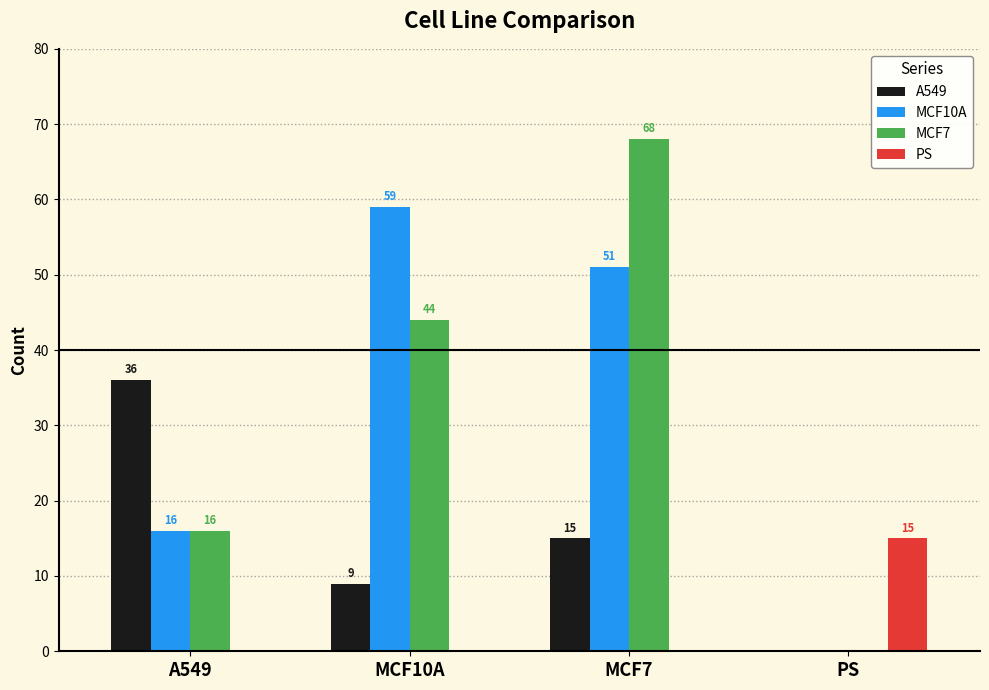

How many categories are shown in the chart?

4